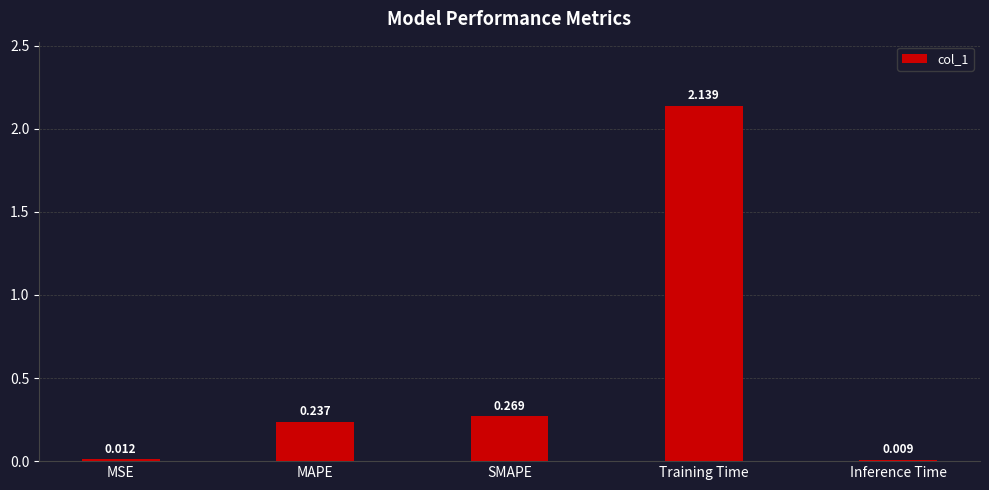

What is the label of the 4th bar from the right?

MAPE